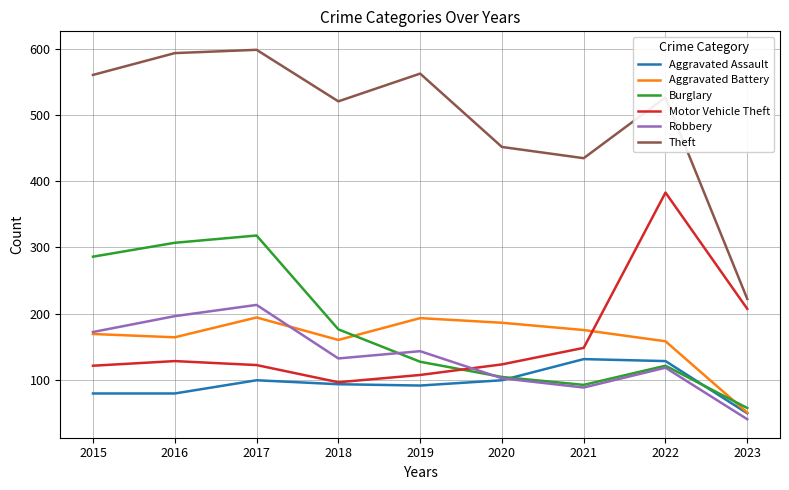

How many interior local valleys does the Aggravated Battery series have?

2